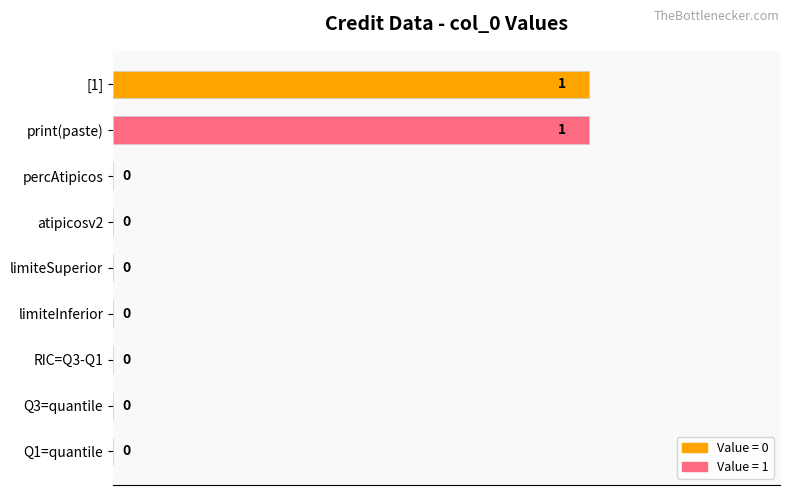

Which has a higher value, print(paste) or atipicosv2?

print(paste)